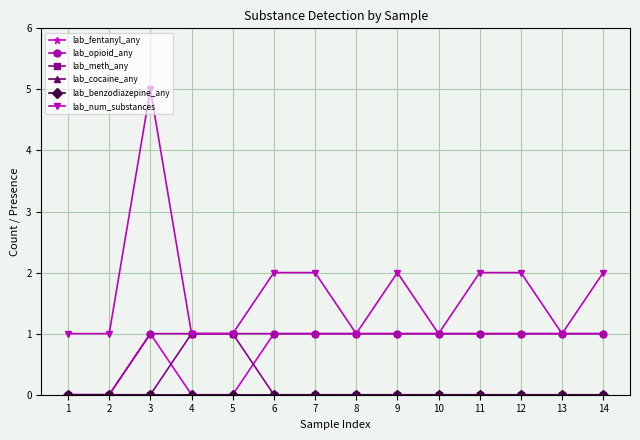

Is this an area chart (filled region under the line)?

No